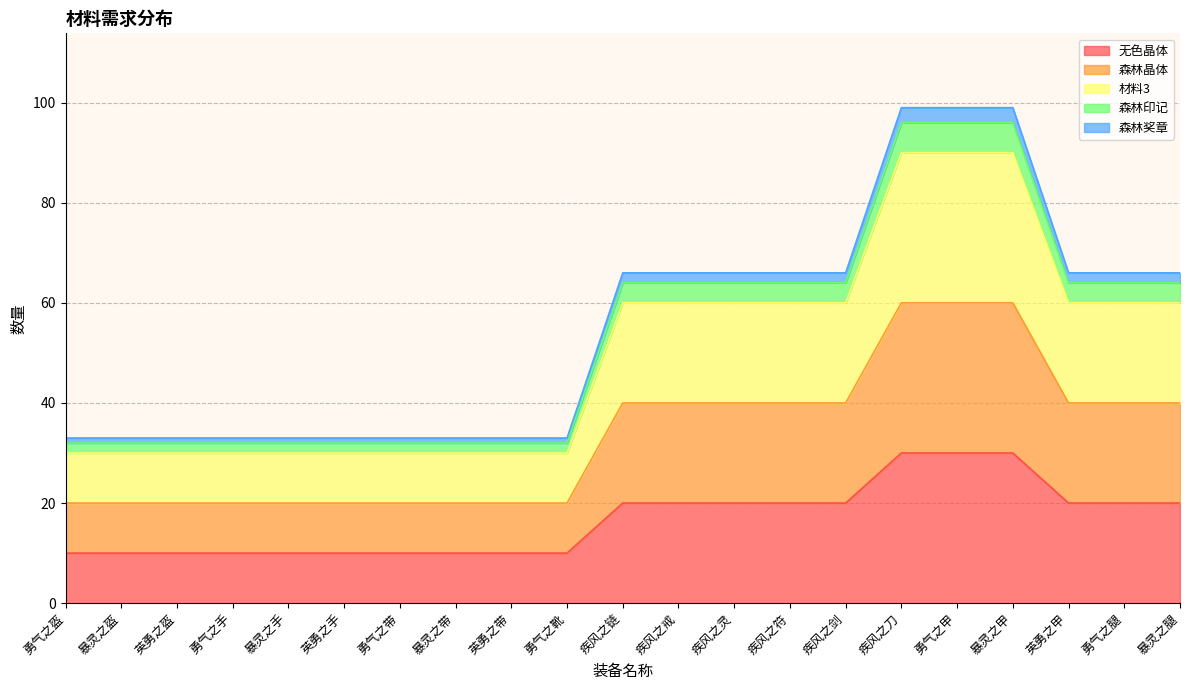

Count the number of data series in this chart.

5